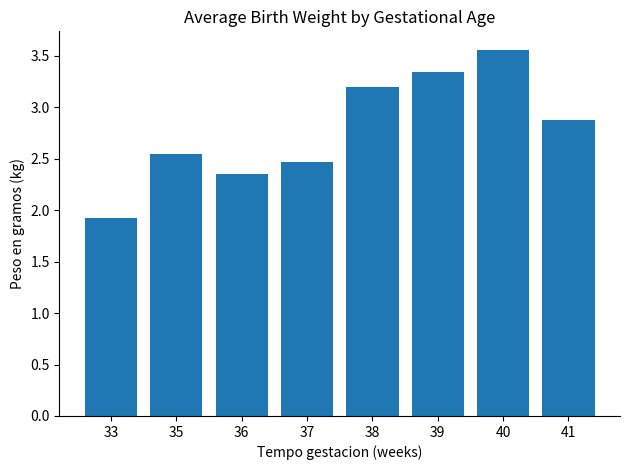

List the labels in order of value, smallest first.

33, 36, 37, 35, 41, 38, 39, 40